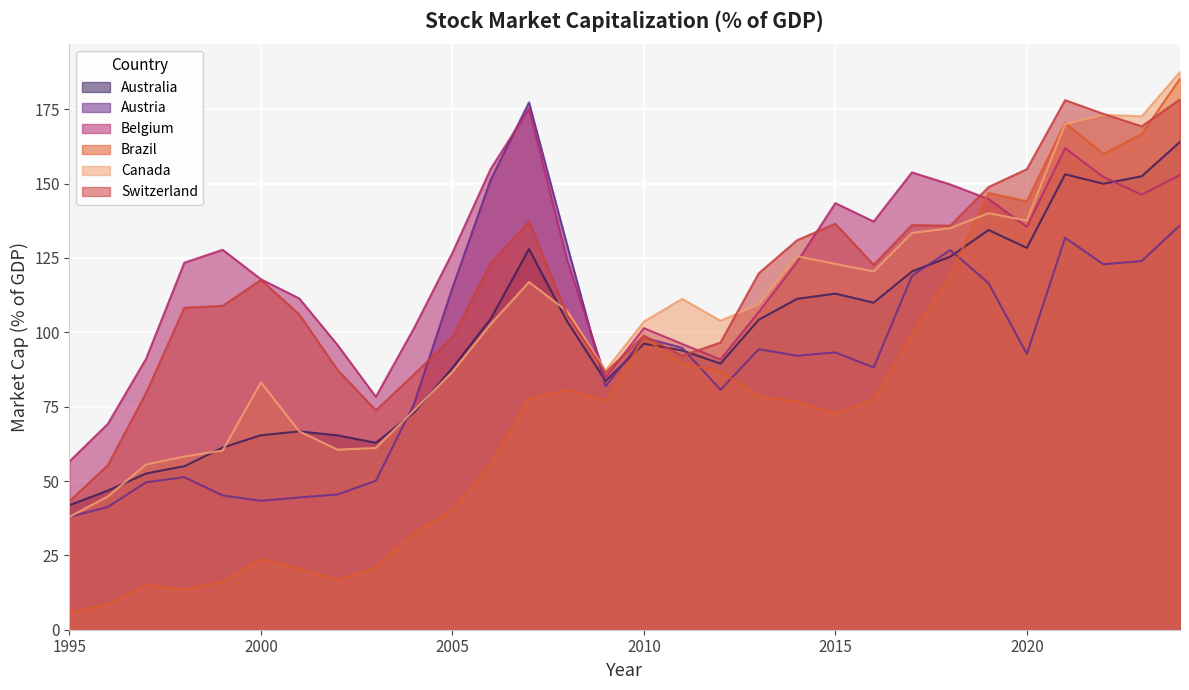

What is the sum of the Canada values at 2007 and 2010?

220.5